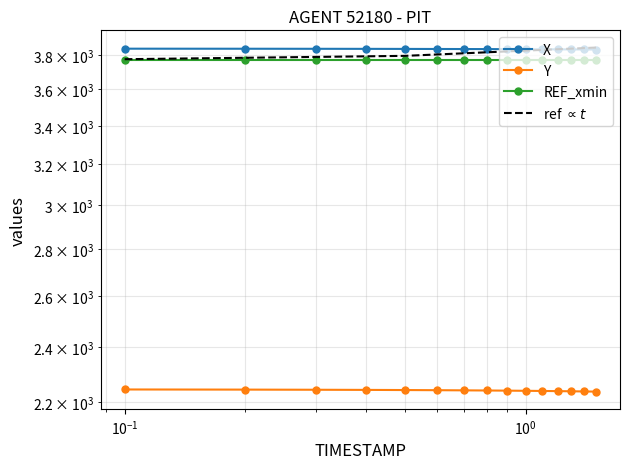

What is the approximate value of X at $\mathdefault{10^{-3}}$?

3838.7